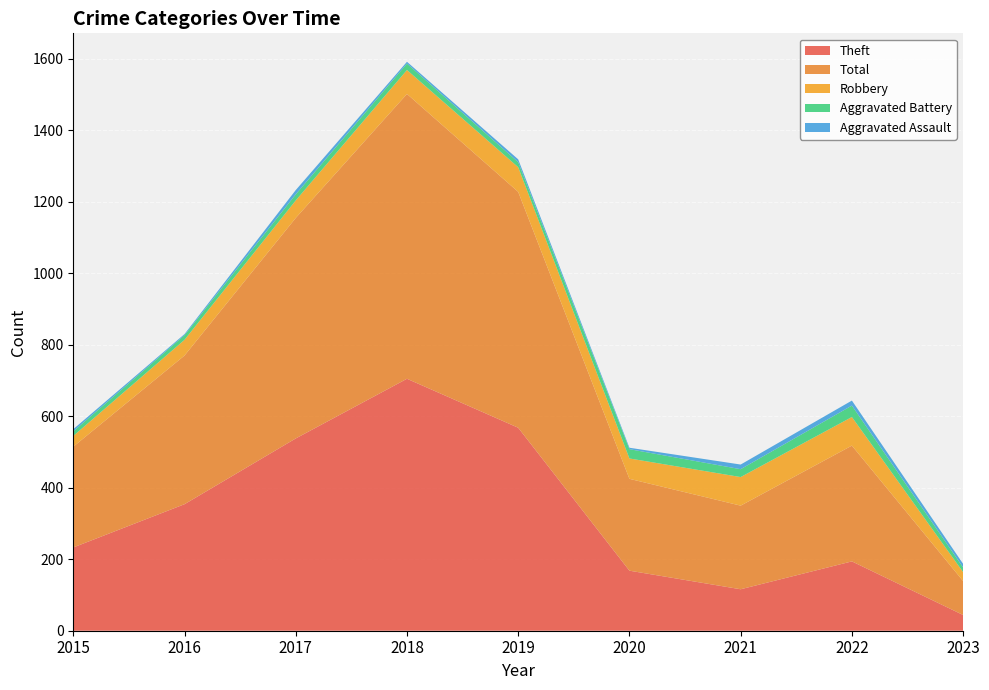

Reading left to right, list all the values displayed in this chart.

Theft: 233	354	538	705	568	168	116	194	44
Total: 282	416	617	797	660	257	234	324	95
Robbery: 30	44	49	67	69	57	80	80	25
Aggravated Battery: 13	13	17	18	14	26	22	32	13
Aggravated Assault: 6	3	12	5	8	4	13	14	10